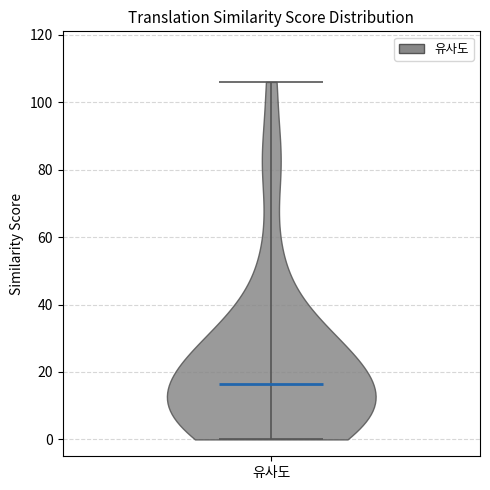

What is the highest point the violin for 유사도 reaches on the y-axis? The values are not printed on the chart, so give them approximately, as read against the axis.

106